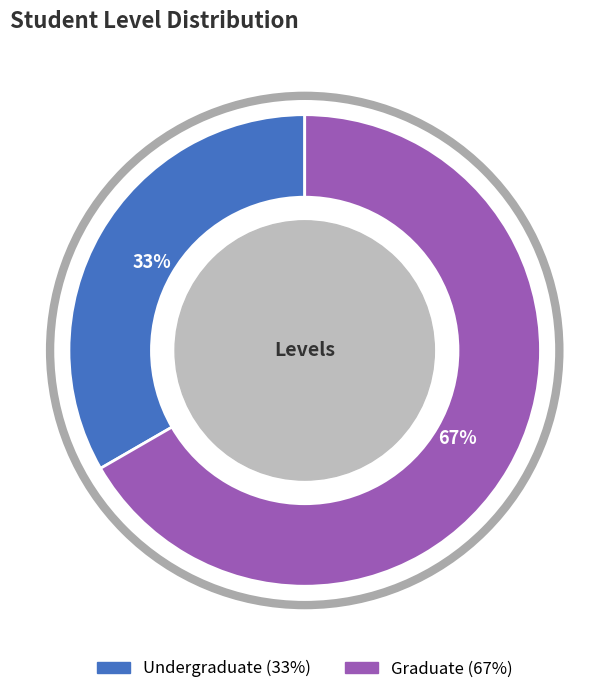

Which has a higher value, Graduate or Undergraduate?

Graduate